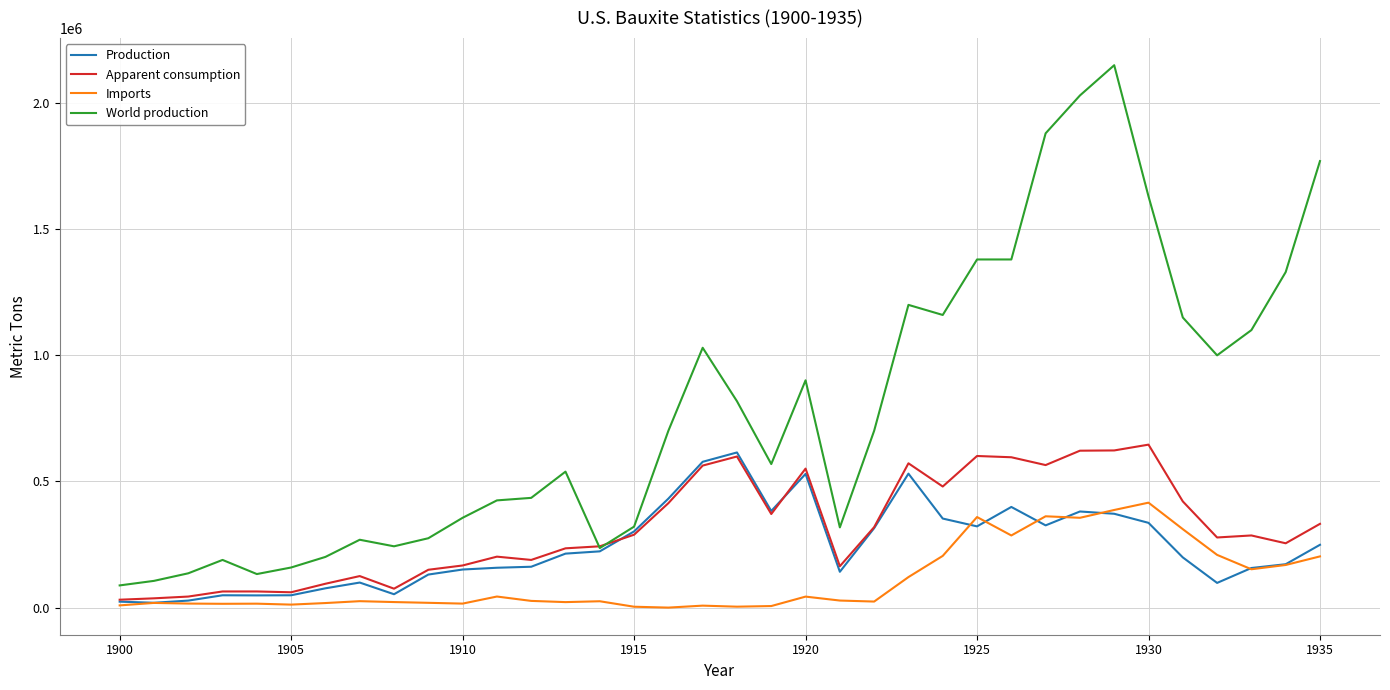

Which series has the widest spread of values?

World production